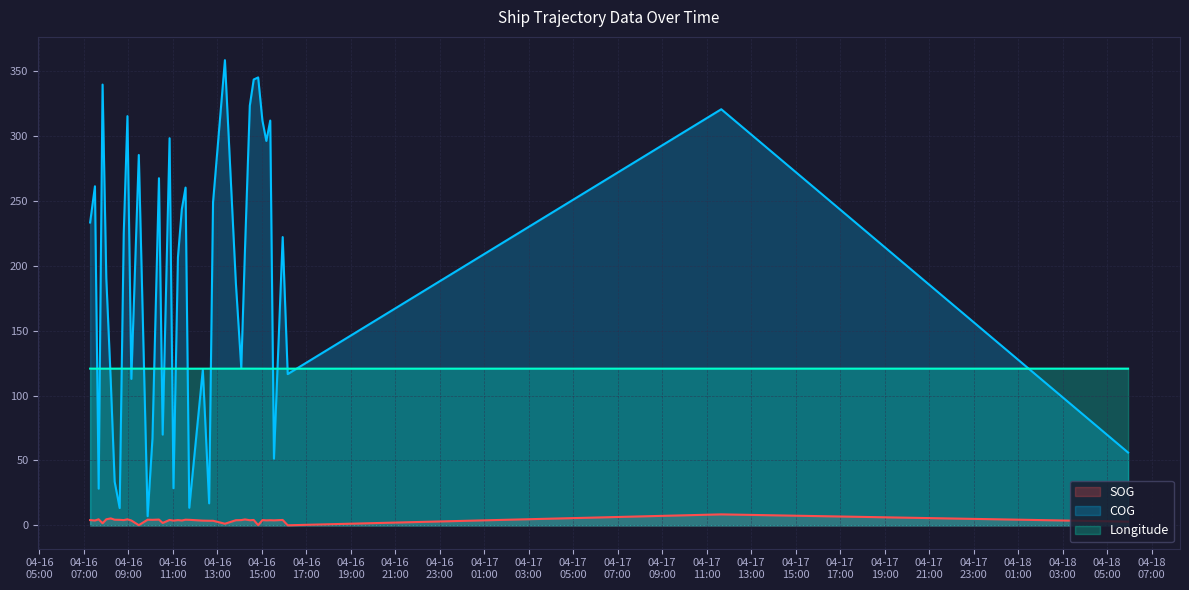

Which category has the lowest value across all series?

2024-04-16 16:09:44